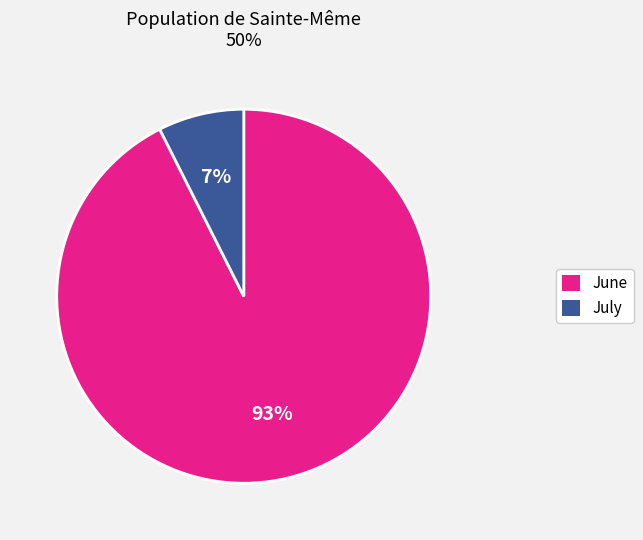

To the nearest percent, what is the average slice percentage?

50%